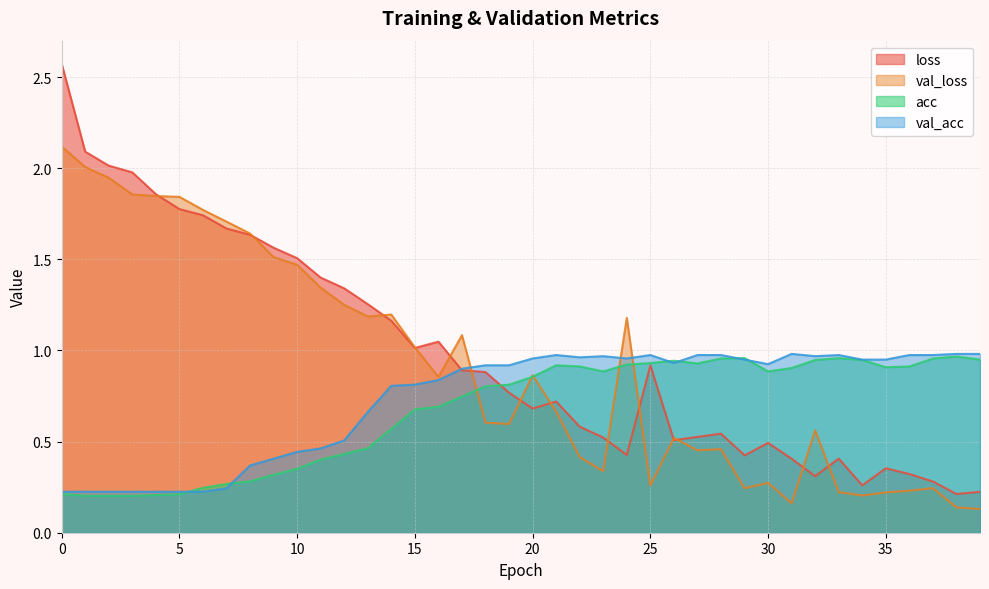

What is the difference between the maximum and minimum values in the loss series?

2.4